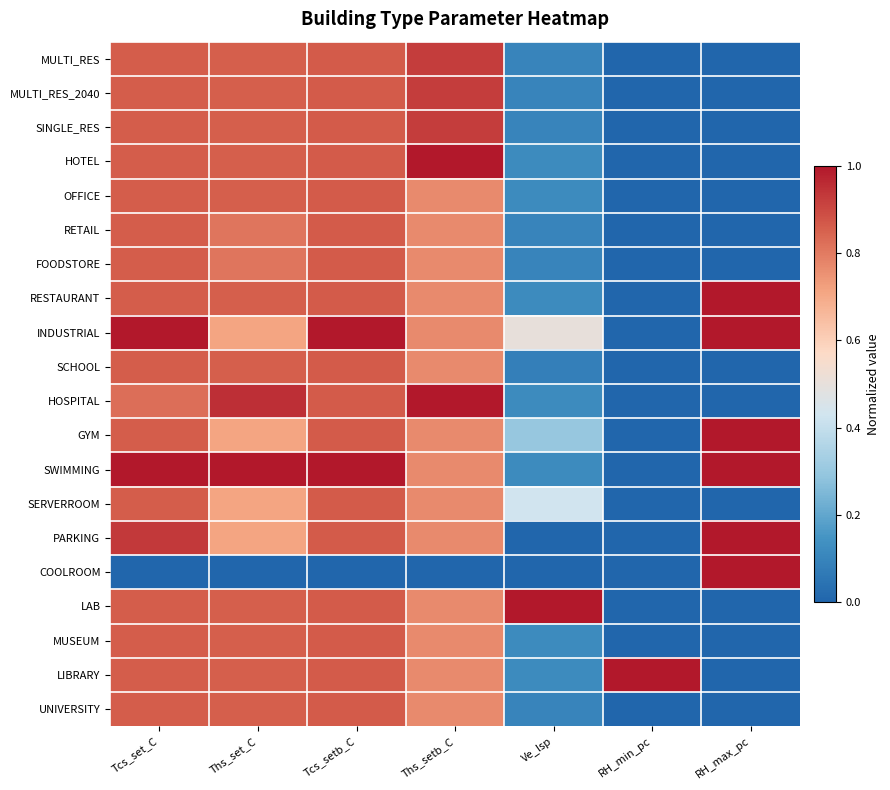

What is the difference between the highest and lowest values at RH_max_pc?

1.0